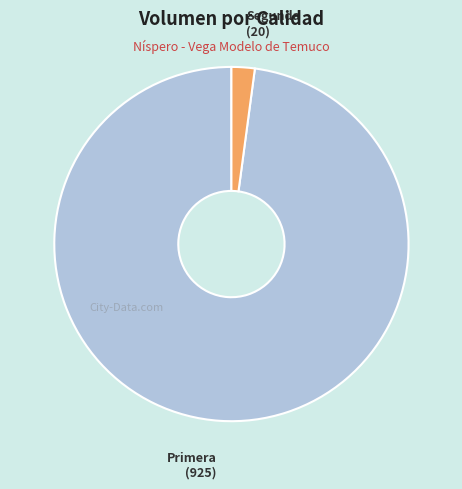

Is there a majority slice in this chart?

Yes